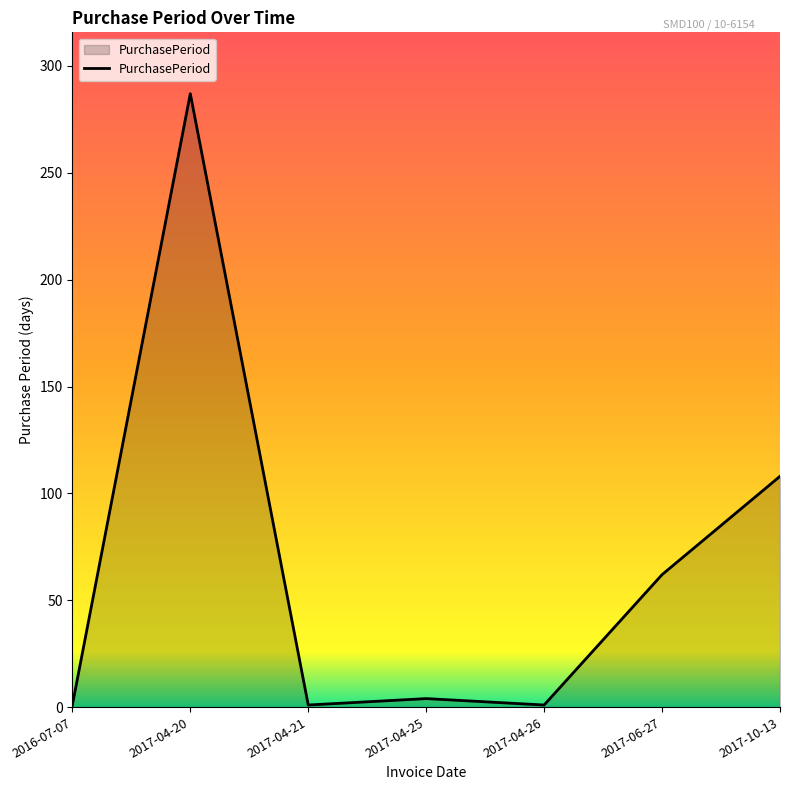

What is the average value?

66